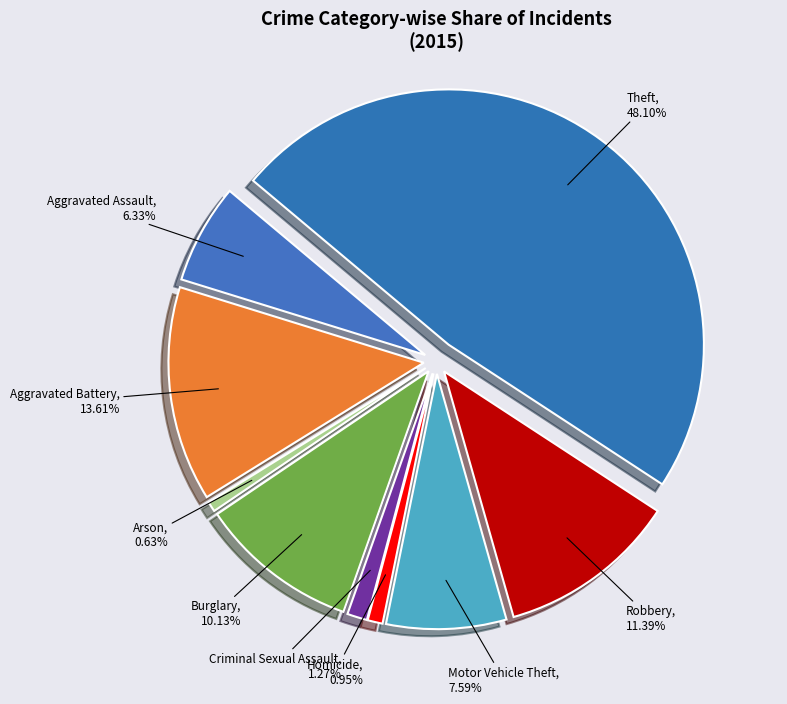

How many segments does this pie chart have?

9